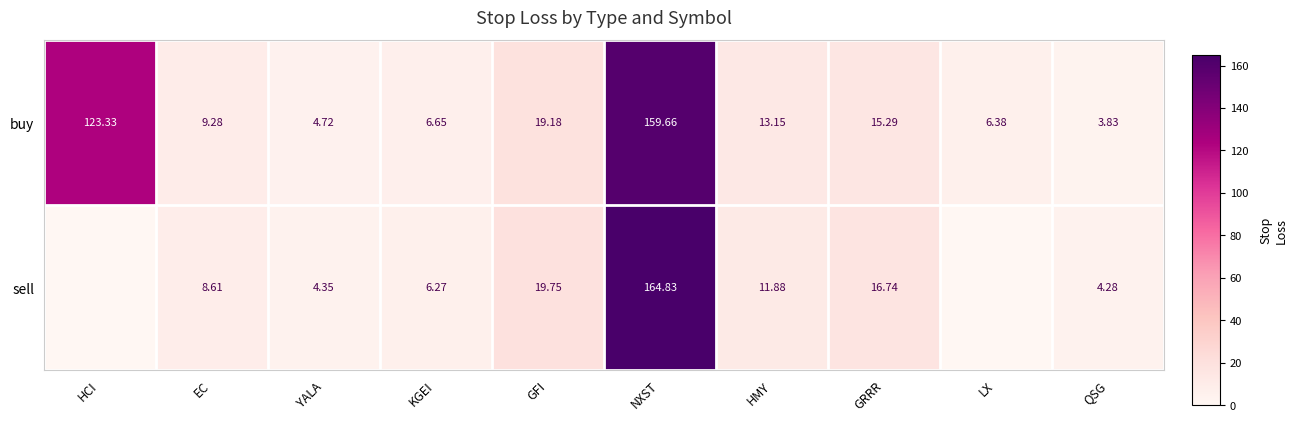

Is the value of sell at HMY greater than the value of buy at LX?

Yes